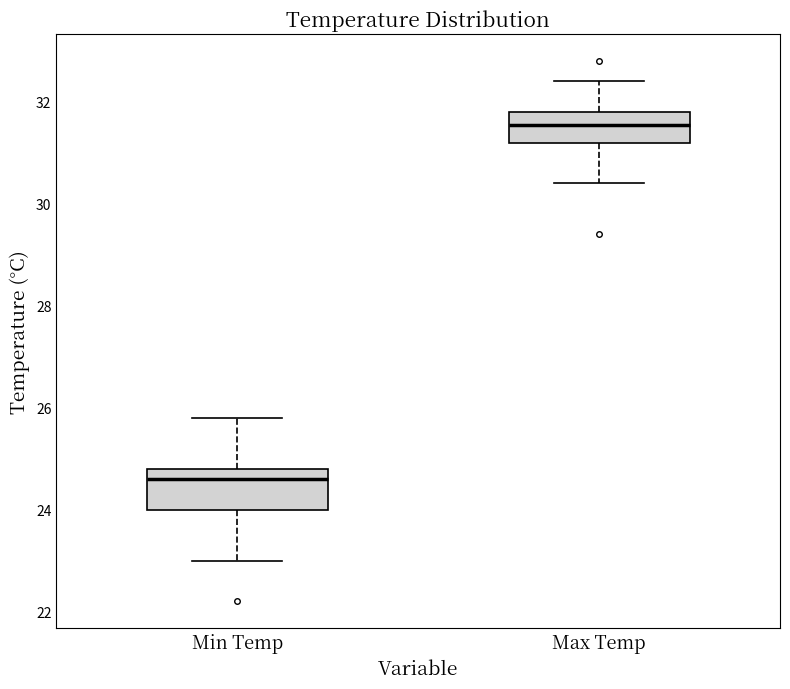

Reading left to right, read every box against the y-axis: the position of its median line, the range the box covers, and the ends of its whiskers. The values are not printed on the chart, so give them approximately, as read against the axis.

Min Temp: median 24.6, box 24.0 to 24.8, whiskers 23.0 to 25.8
Max Temp: median 31.6, box 31.2 to 31.8, whiskers 30.4 to 32.4